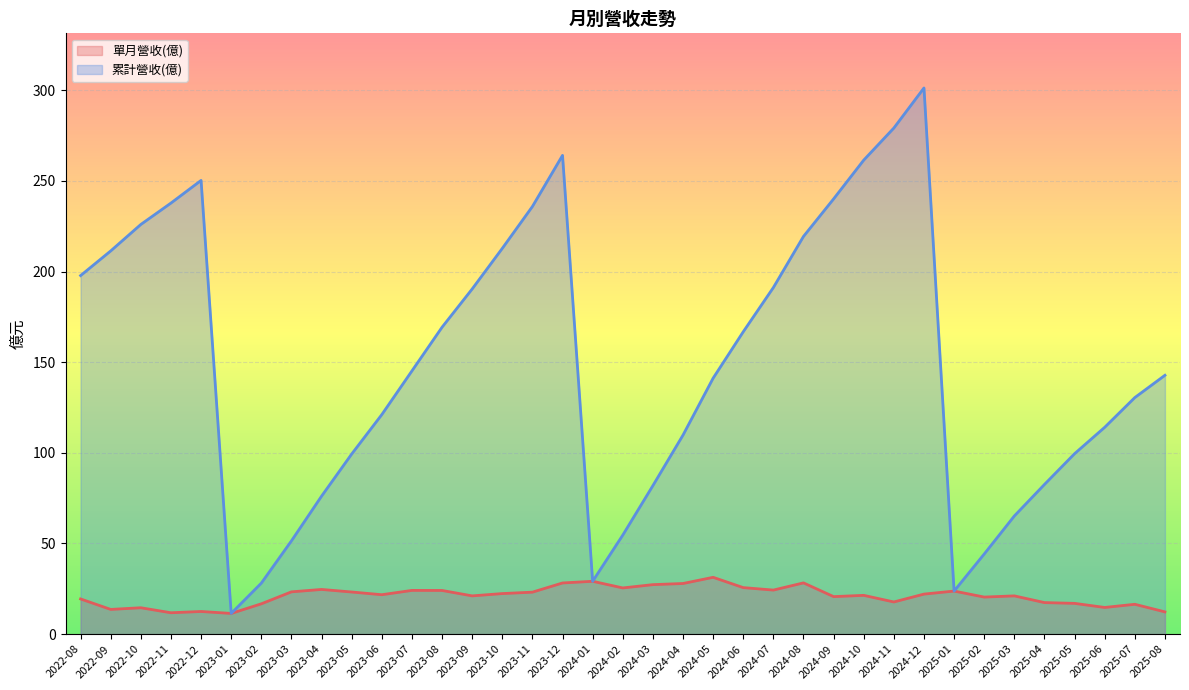

At which category is the sum across all series the highest?

2024-12